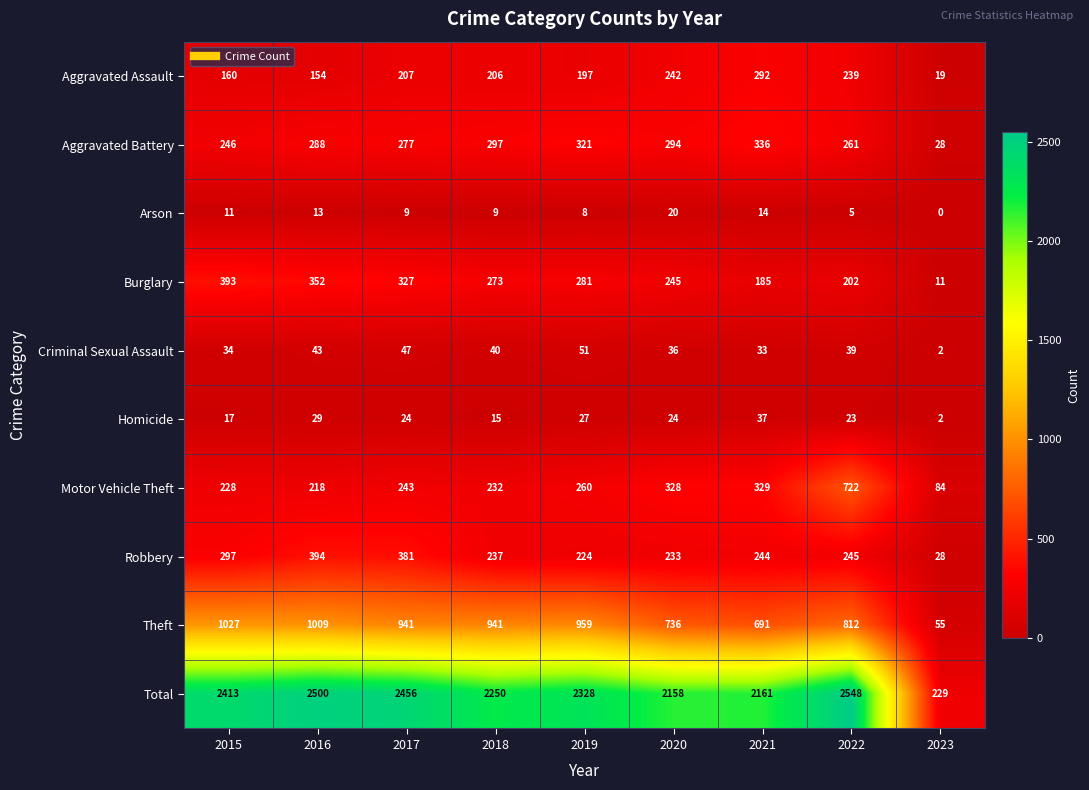

True or false: Arson has a value of 7 at 2022.

False